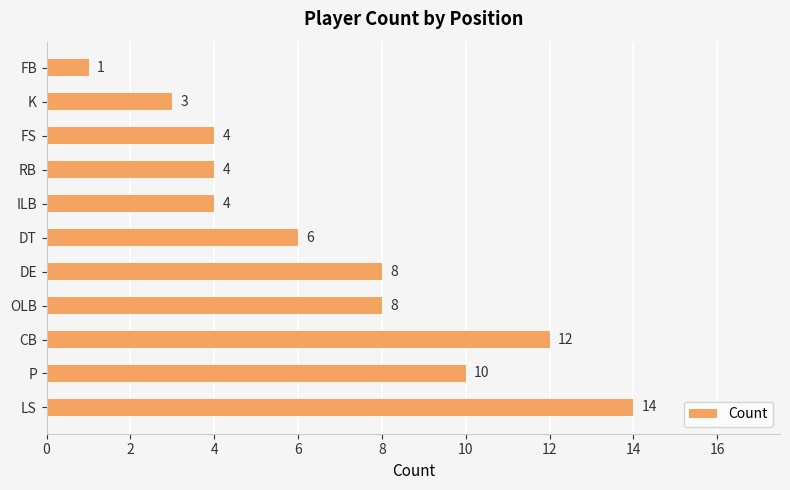

True or false: the data shows 4 at FS.

True